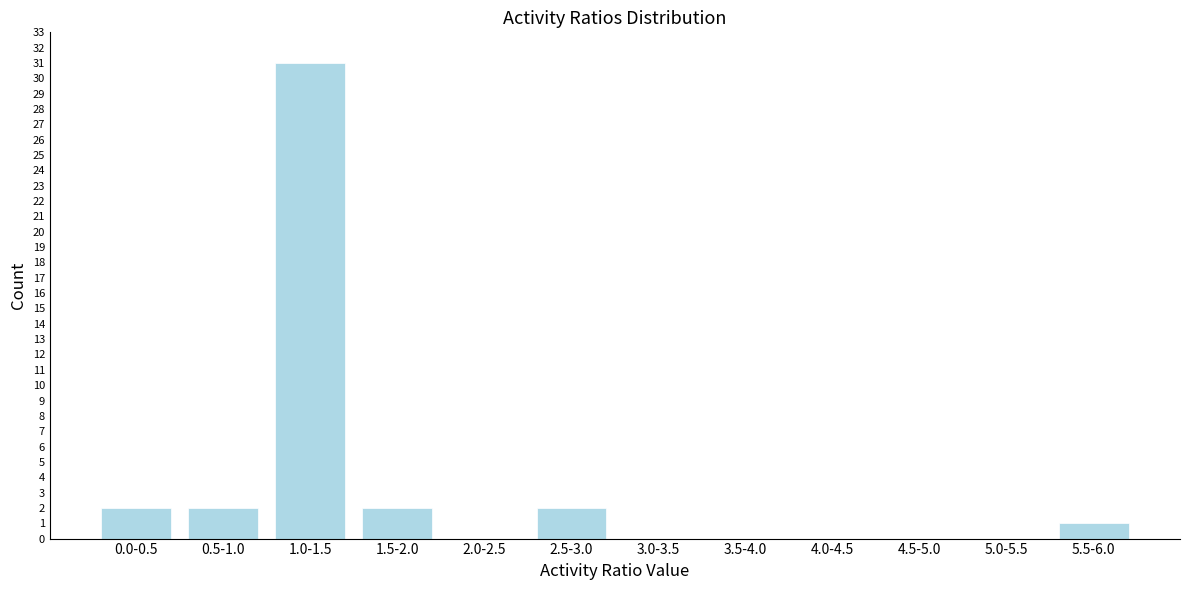

Reading left to right, transcribe all the data shown in this chart.

0.0-0.5=2	0.5-1.0=2	1.0-1.5=31	1.5-2.0=2	2.0-2.5=0	2.5-3.0=2	3.0-3.5=0	3.5-4.0=0	4.0-4.5=0	4.5-5.0=0	5.0-5.5=0	5.5-6.0=1